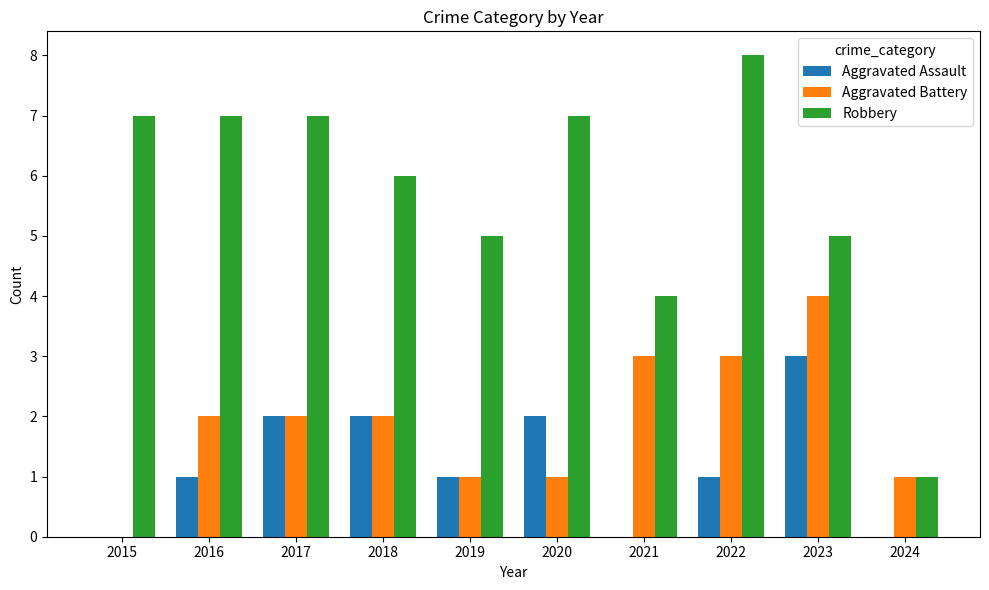

Reading left to right, extract all data points from this chart.

Aggravated Assault: 0	1	2	2	1	2	0	1	3	0
Aggravated Battery: 0	2	2	2	1	1	3	3	4	1
Robbery: 7	7	7	6	5	7	4	8	5	1